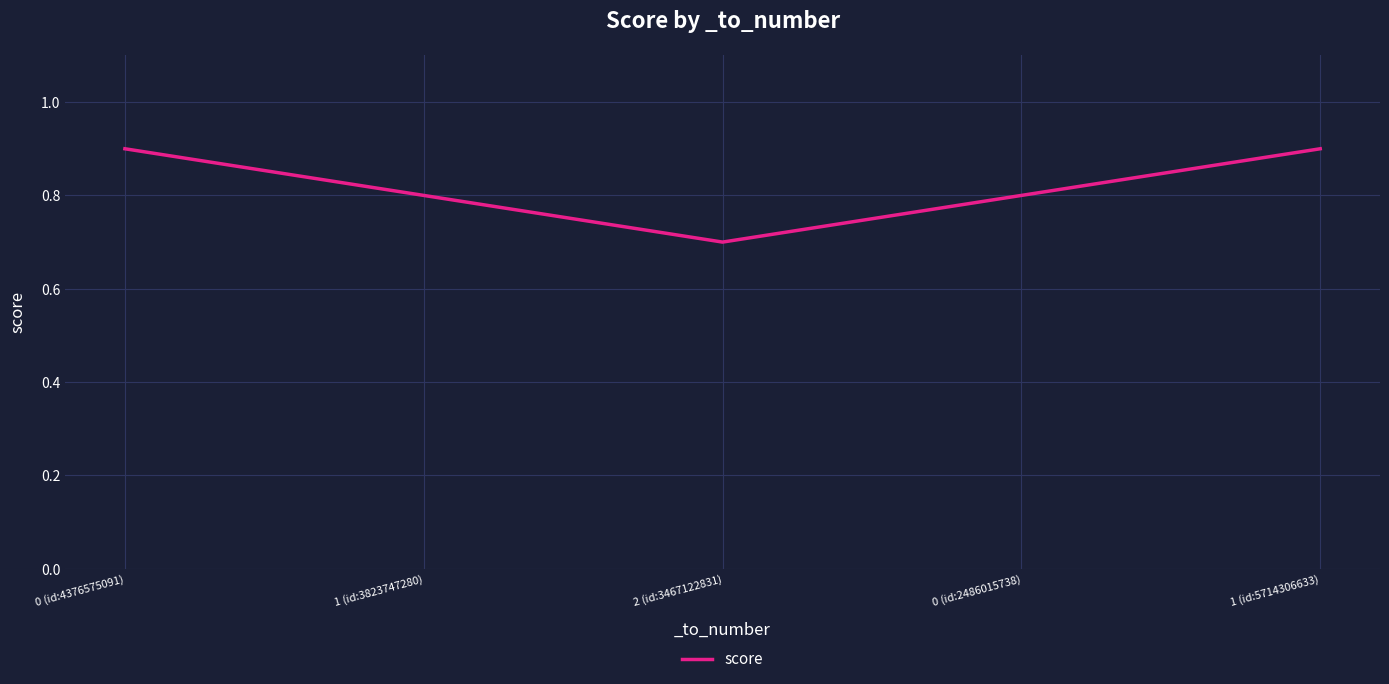

What position from the right is 0 (id:2486015738)?

2